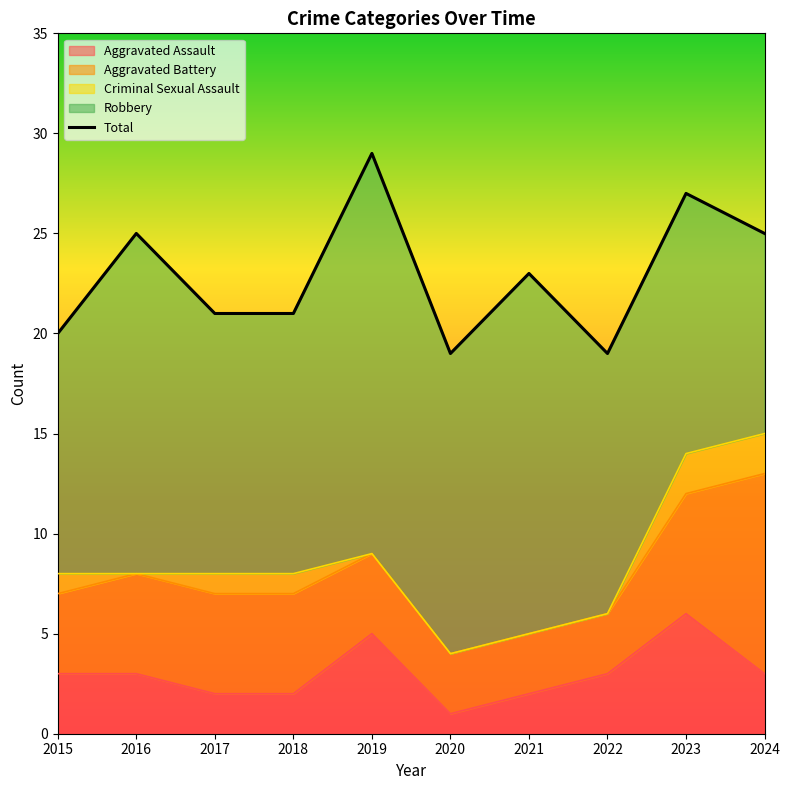

How many interior local peaks (higher than both neighbors) does the data have?

4